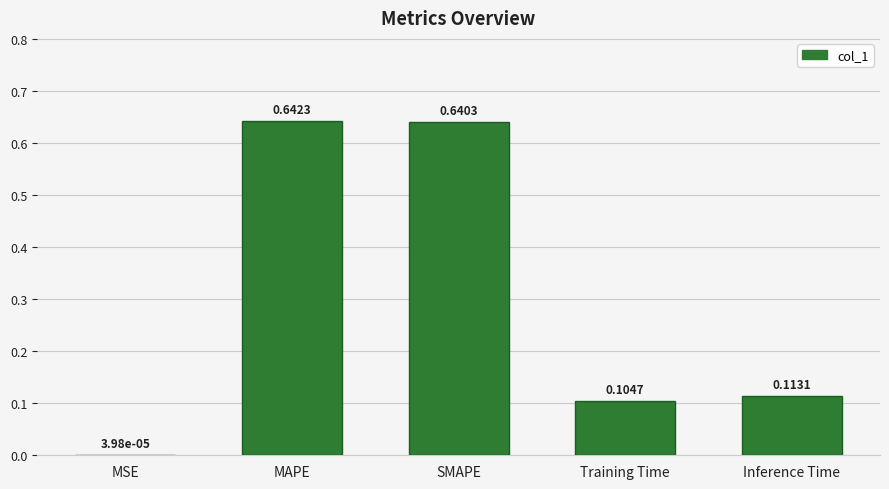

Which category has the highest value across all series?

MAPE